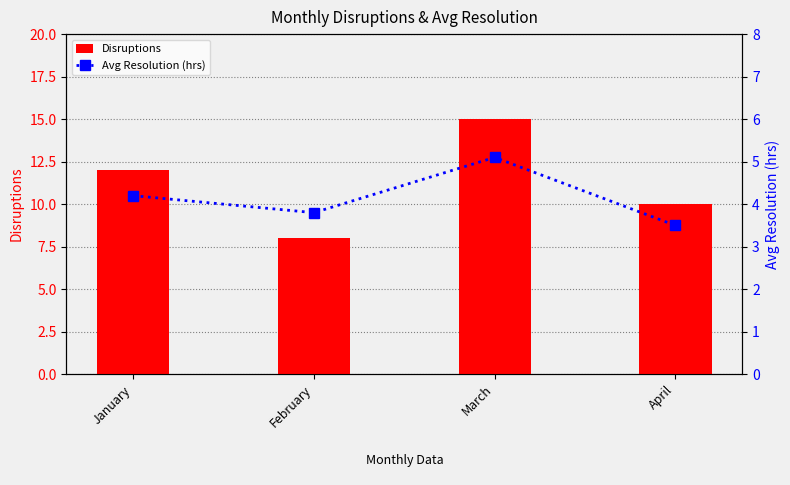

Are the bars horizontal?

No